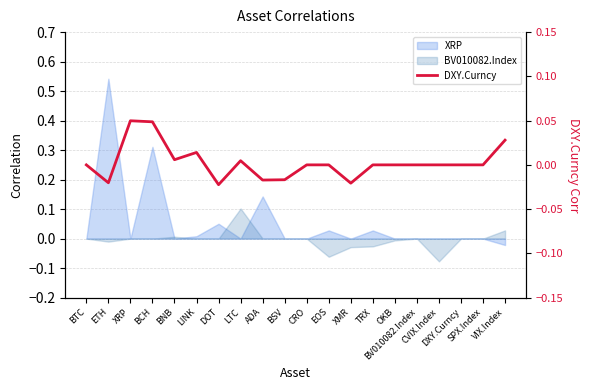

How many interior local peaks (higher than both neighbors) does the data have?

3